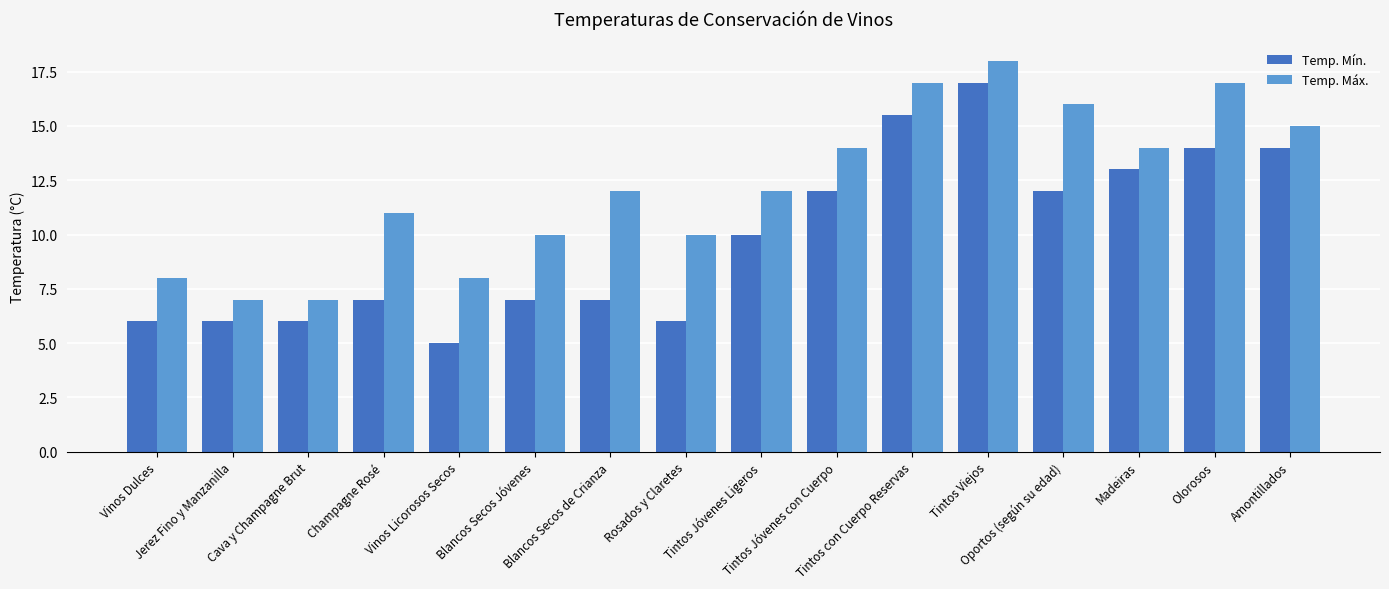

What is the label of the 10th bar from the right?

Blancos Secos de Crianza